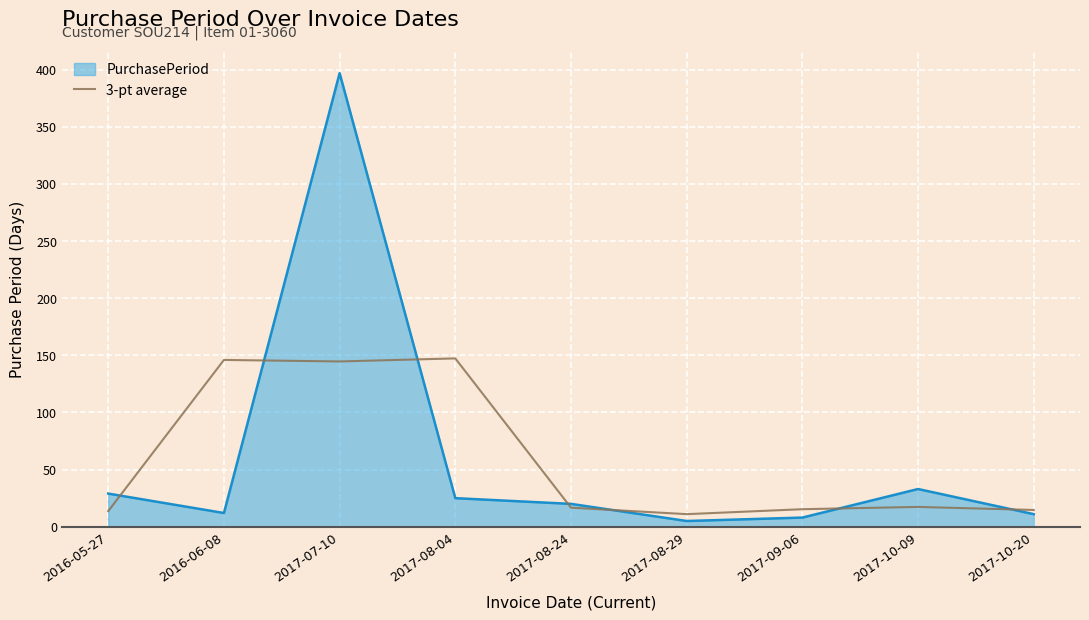

What position from the left is 2017-08-29?

6